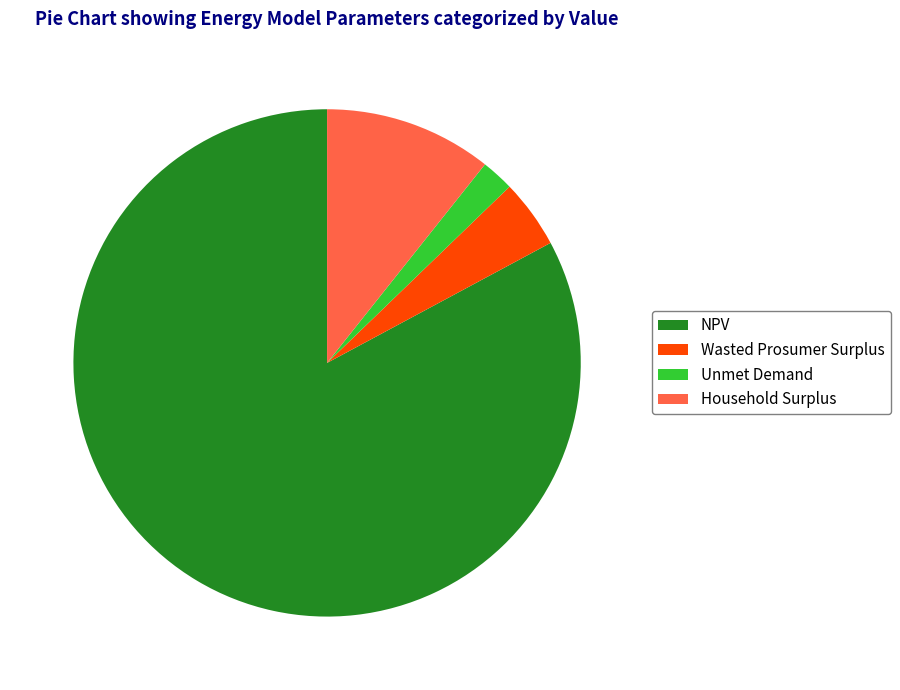

Does NPV represent more than half of the total?

Yes